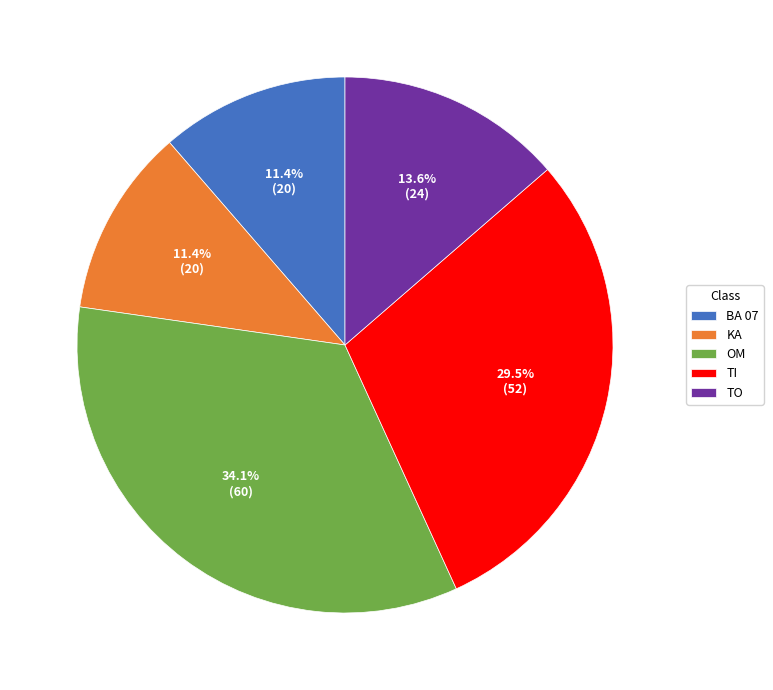

The OM slice represents 34% of the pie. True or false?

True